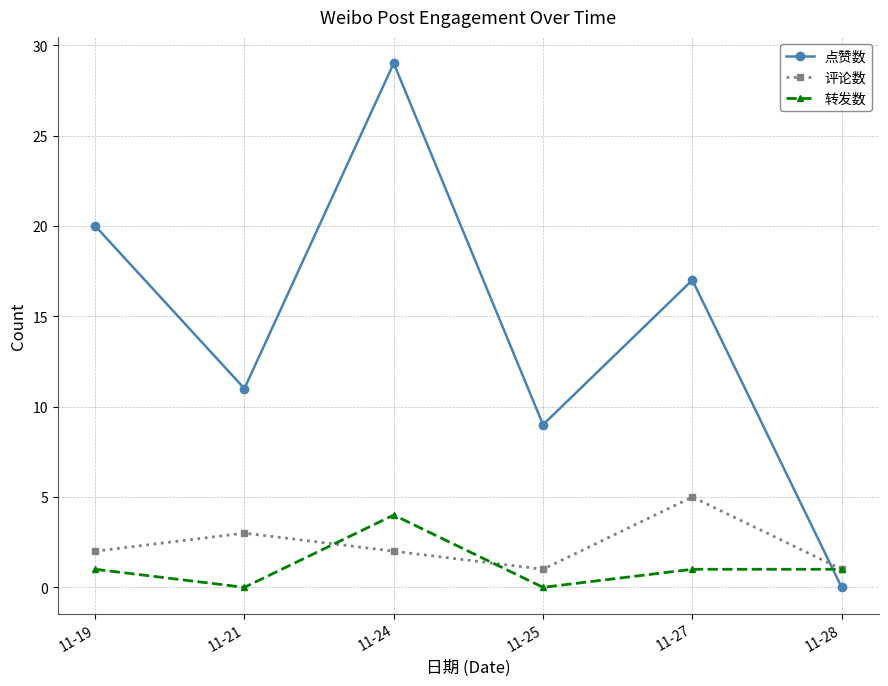

Where is the first local maximum for 转发数?

11-24